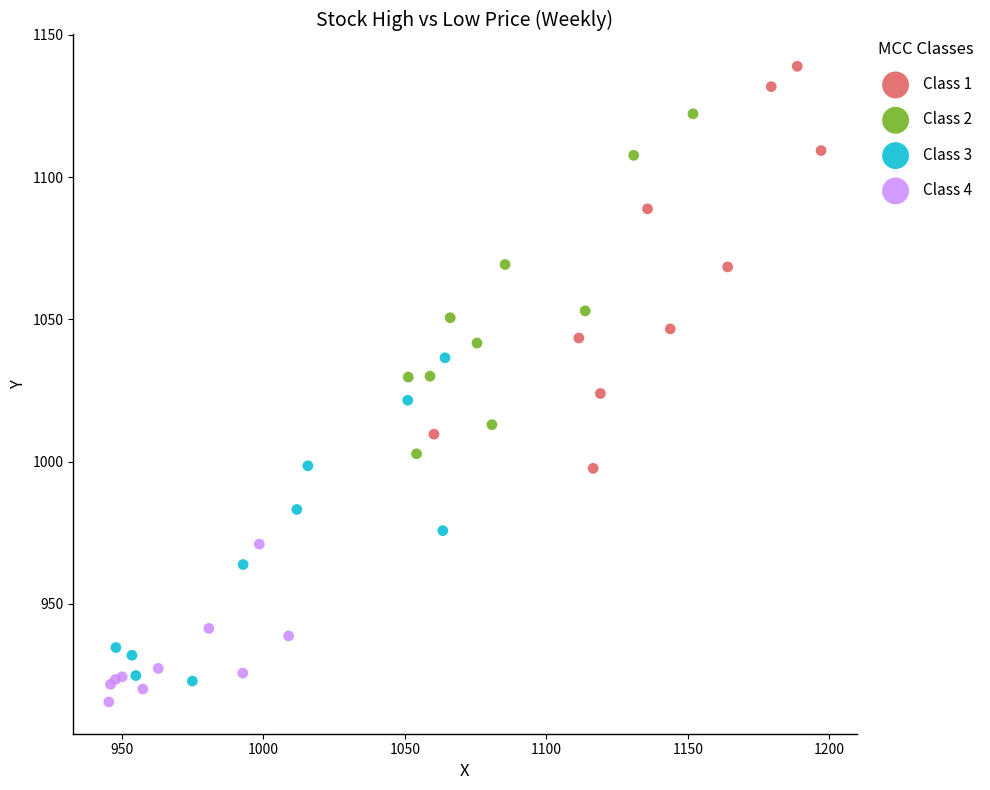

Which series has the widest spread of Y values?

Class 1